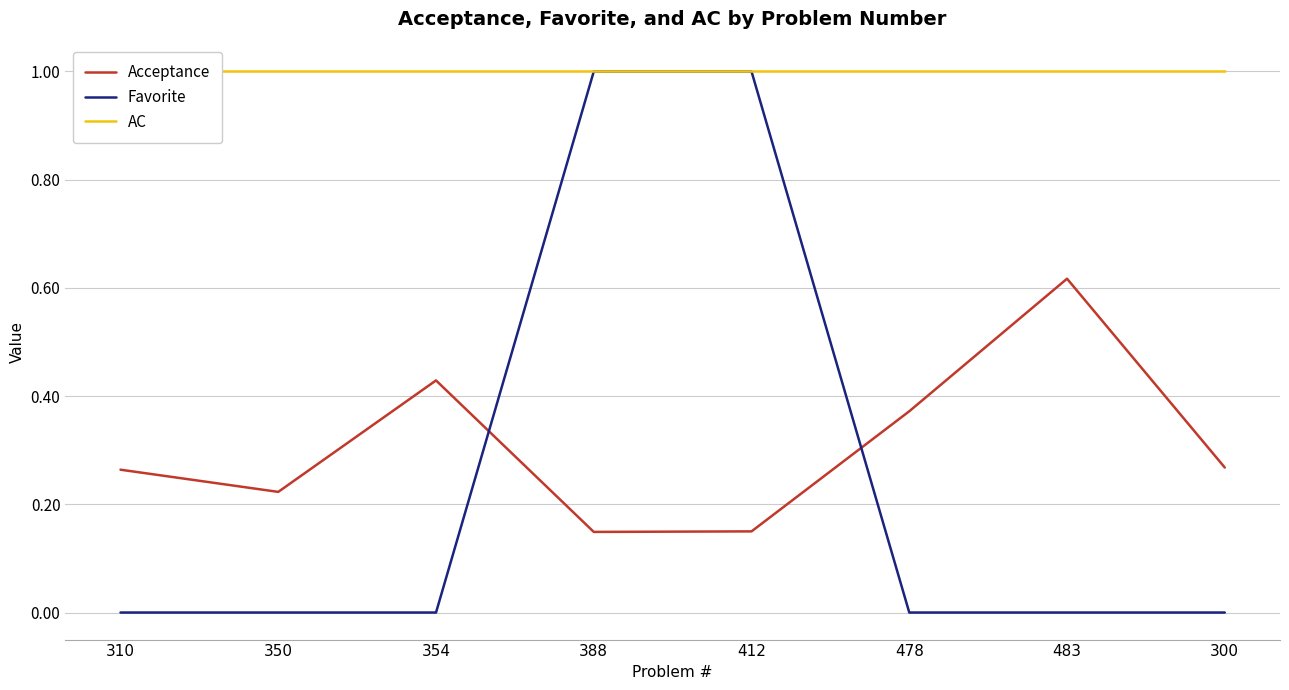

Is the value of AC at 350 greater than the value of Acceptance at 300?

Yes